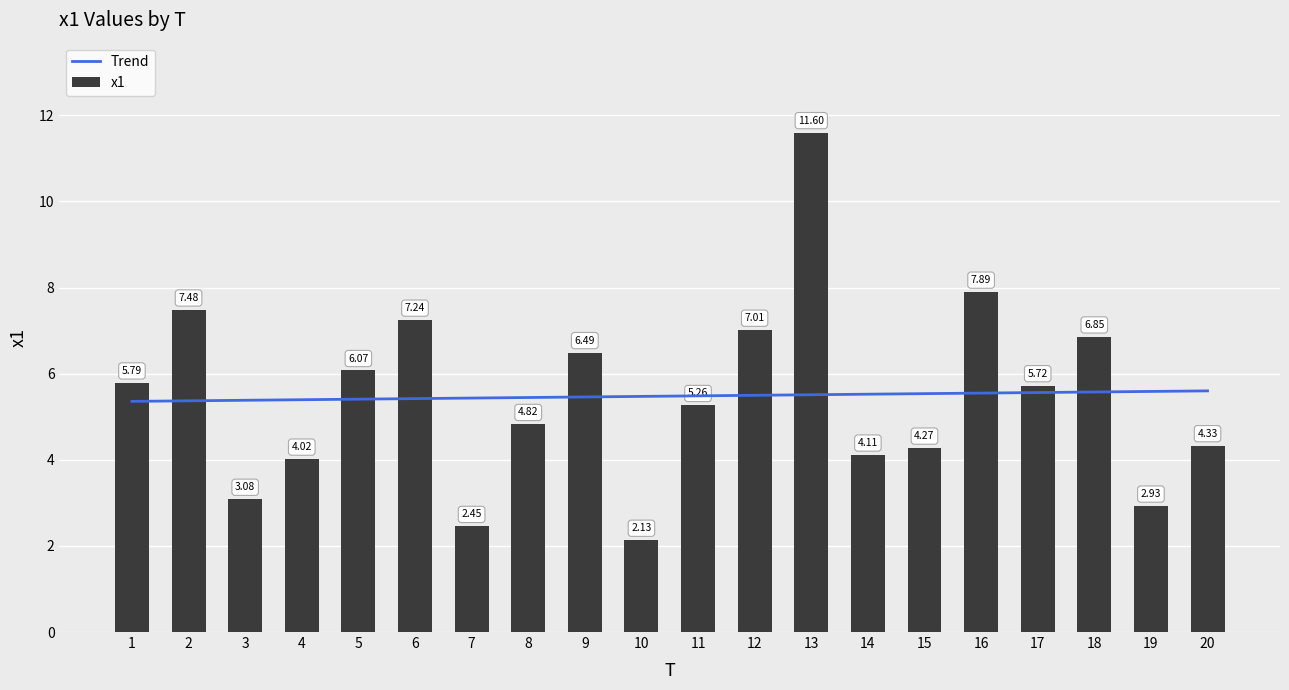

Between 15 and 6, which is larger?

6